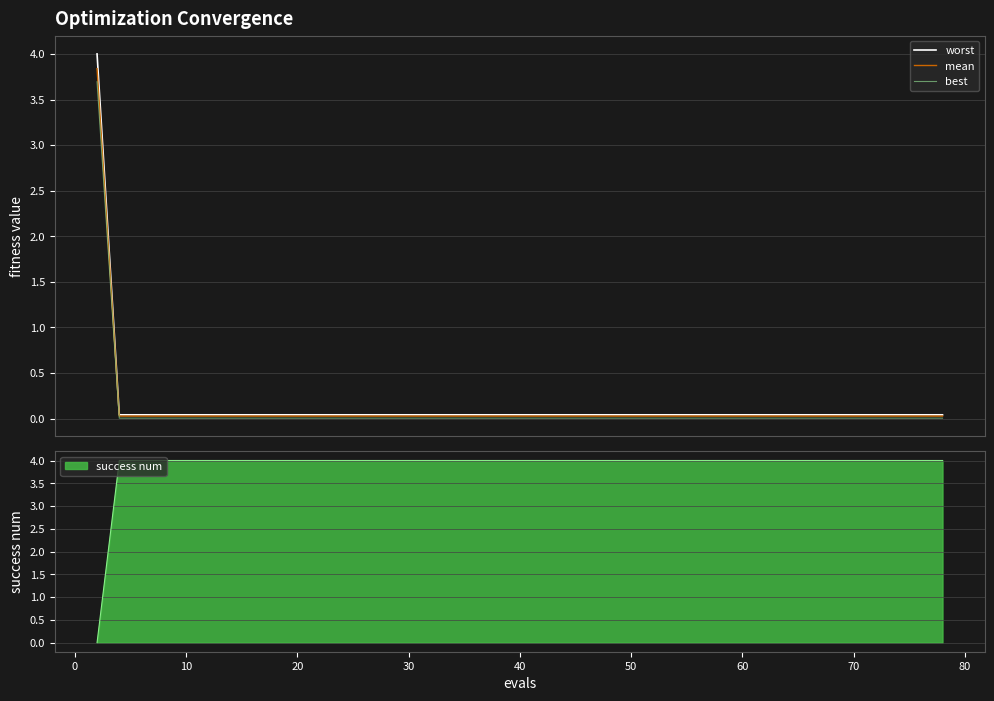

Does the chart have visible grid lines?

Yes